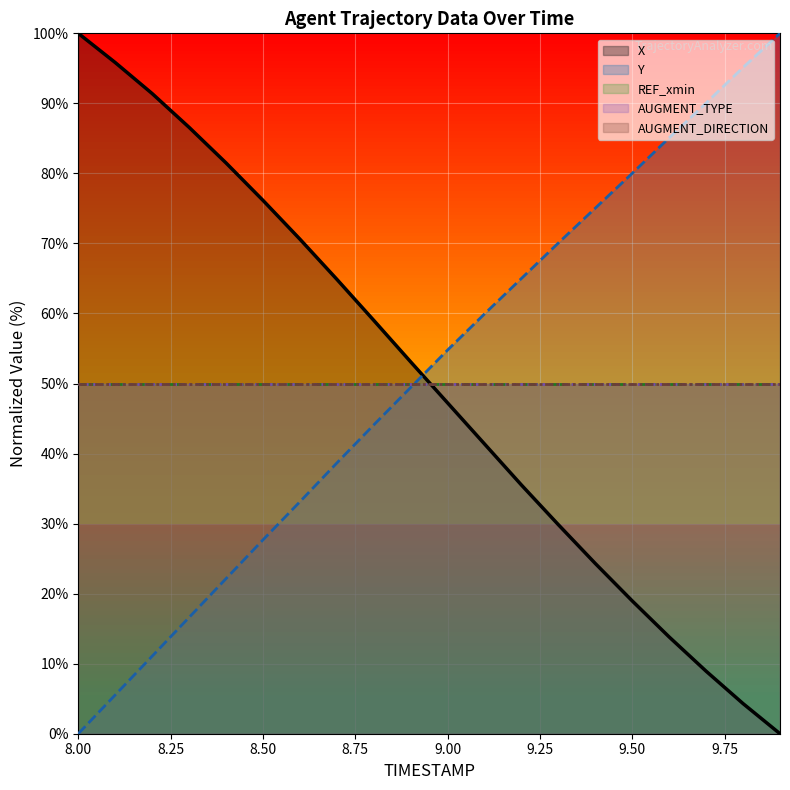

What is the value of the AUGMENT_TYPE point at the 16th from the left?

50.0